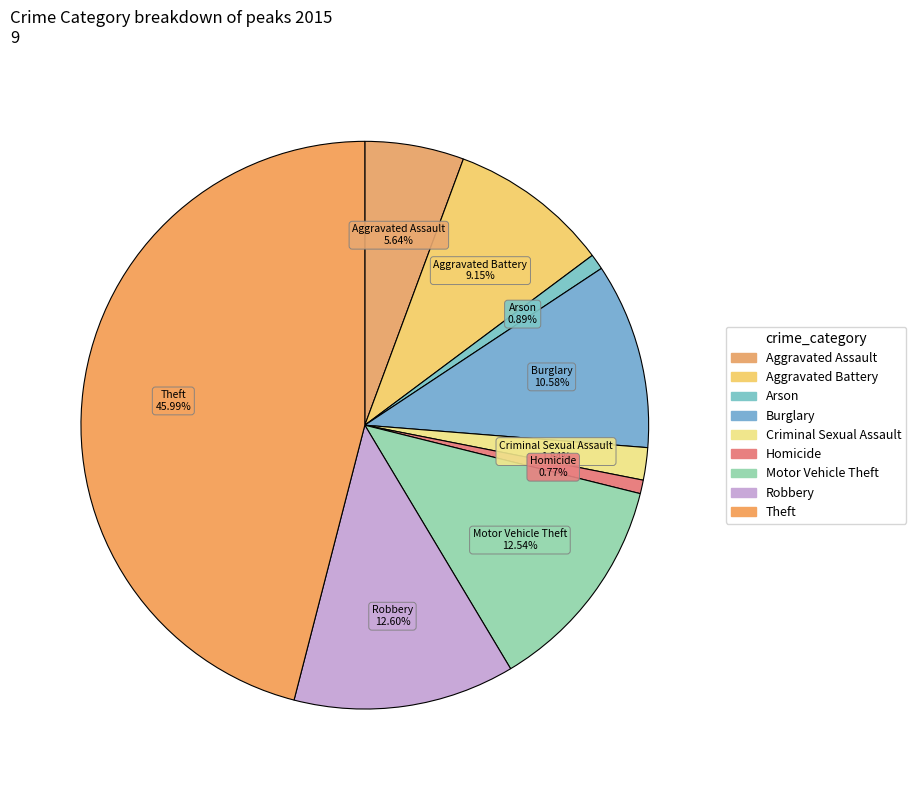

Is it true that Robbery is 13% of the pie?

True